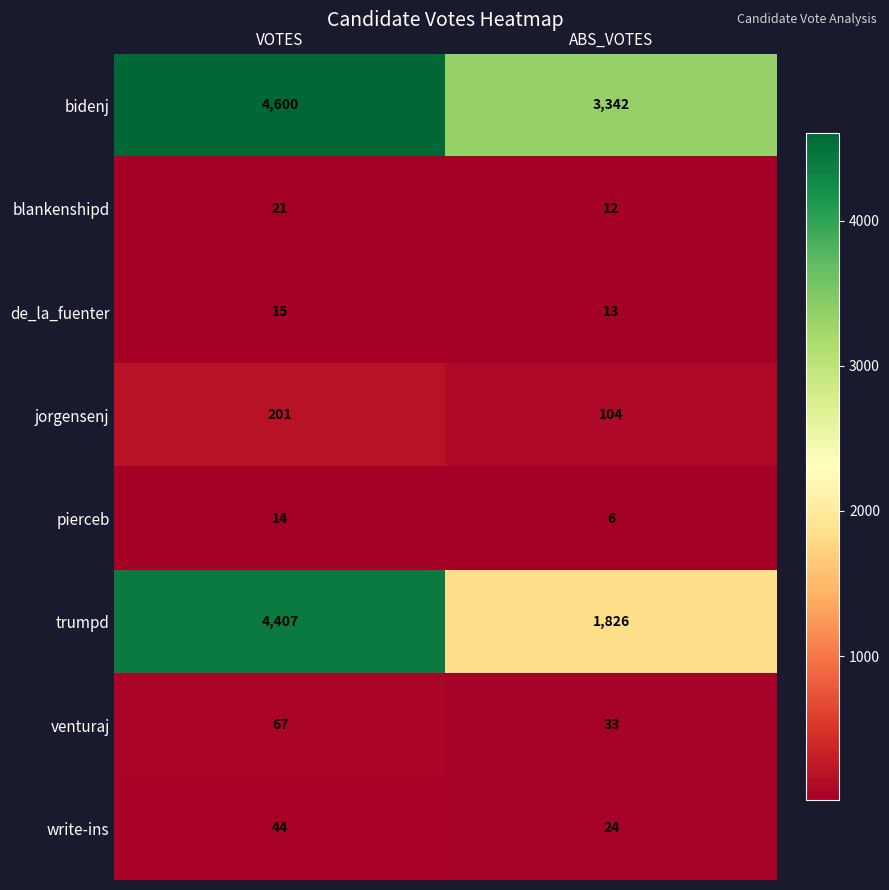

Read the jorgensenj value at VOTES, to the nearest 10.

200